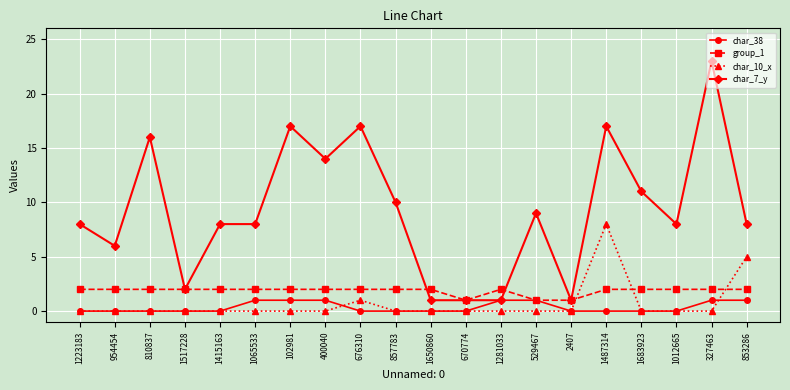

After their last crossing, which series has the higher values: group_1 or char_7_y?

char_7_y